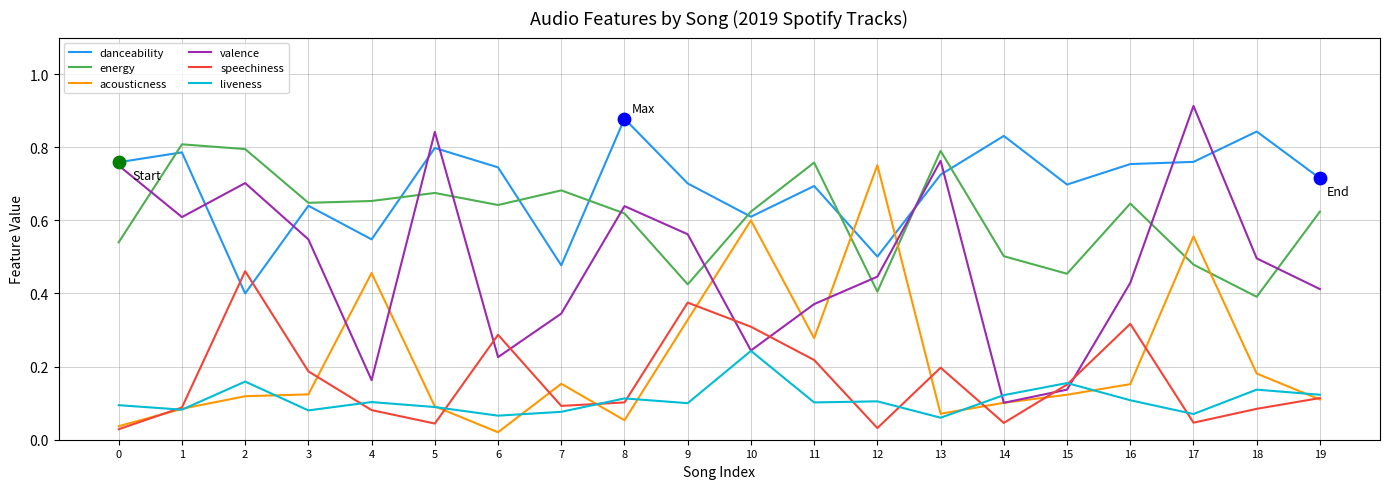

What are all the series names shown in the legend?

danceability, energy, acousticness, valence, speechiness, liveness